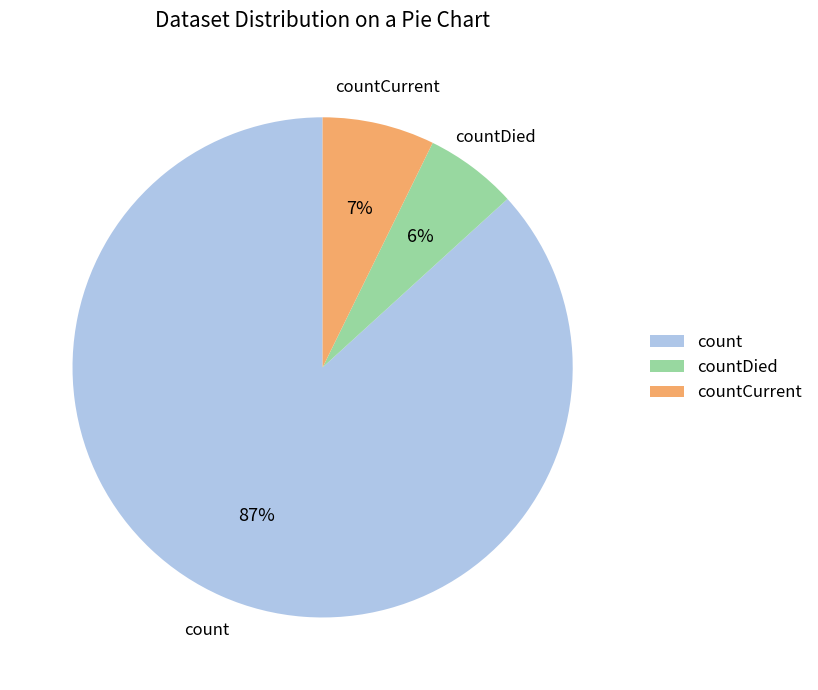

True or false: countDied accounts for 15% of the total.

False